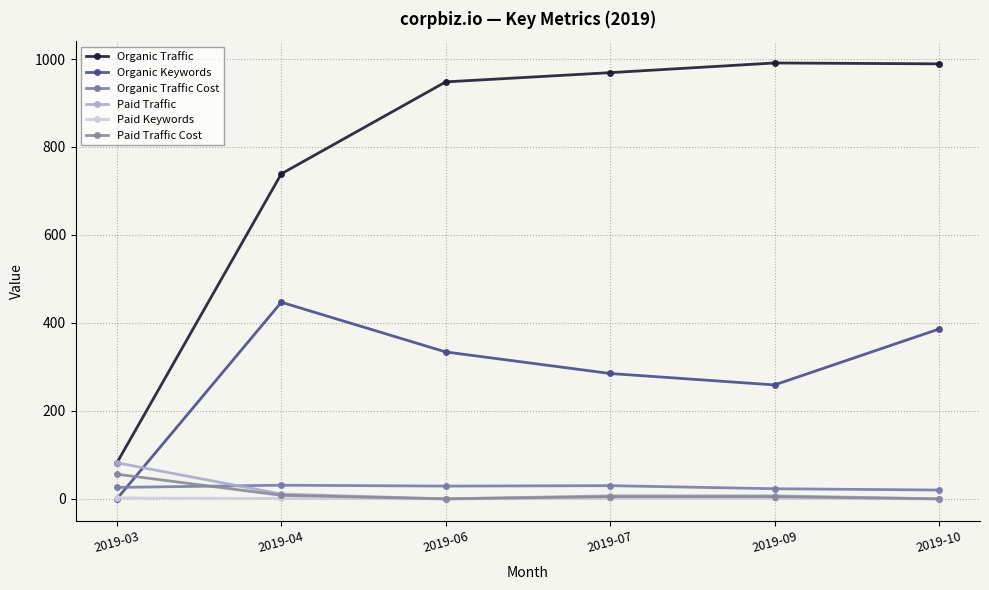

How many data points does each series have?

6